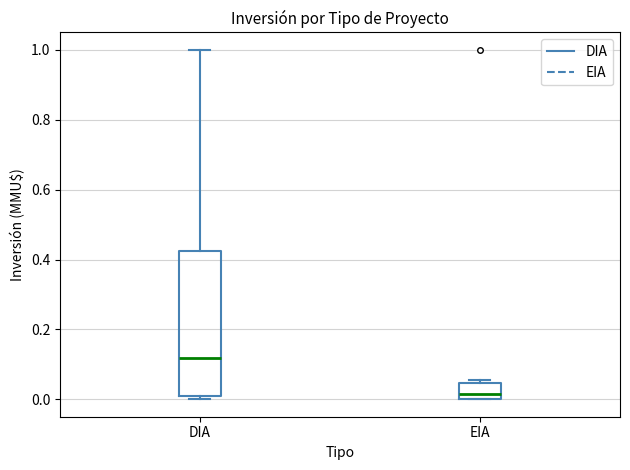

Comparing the boxes themselves (not the whiskers), which one is the tallest?

DIA